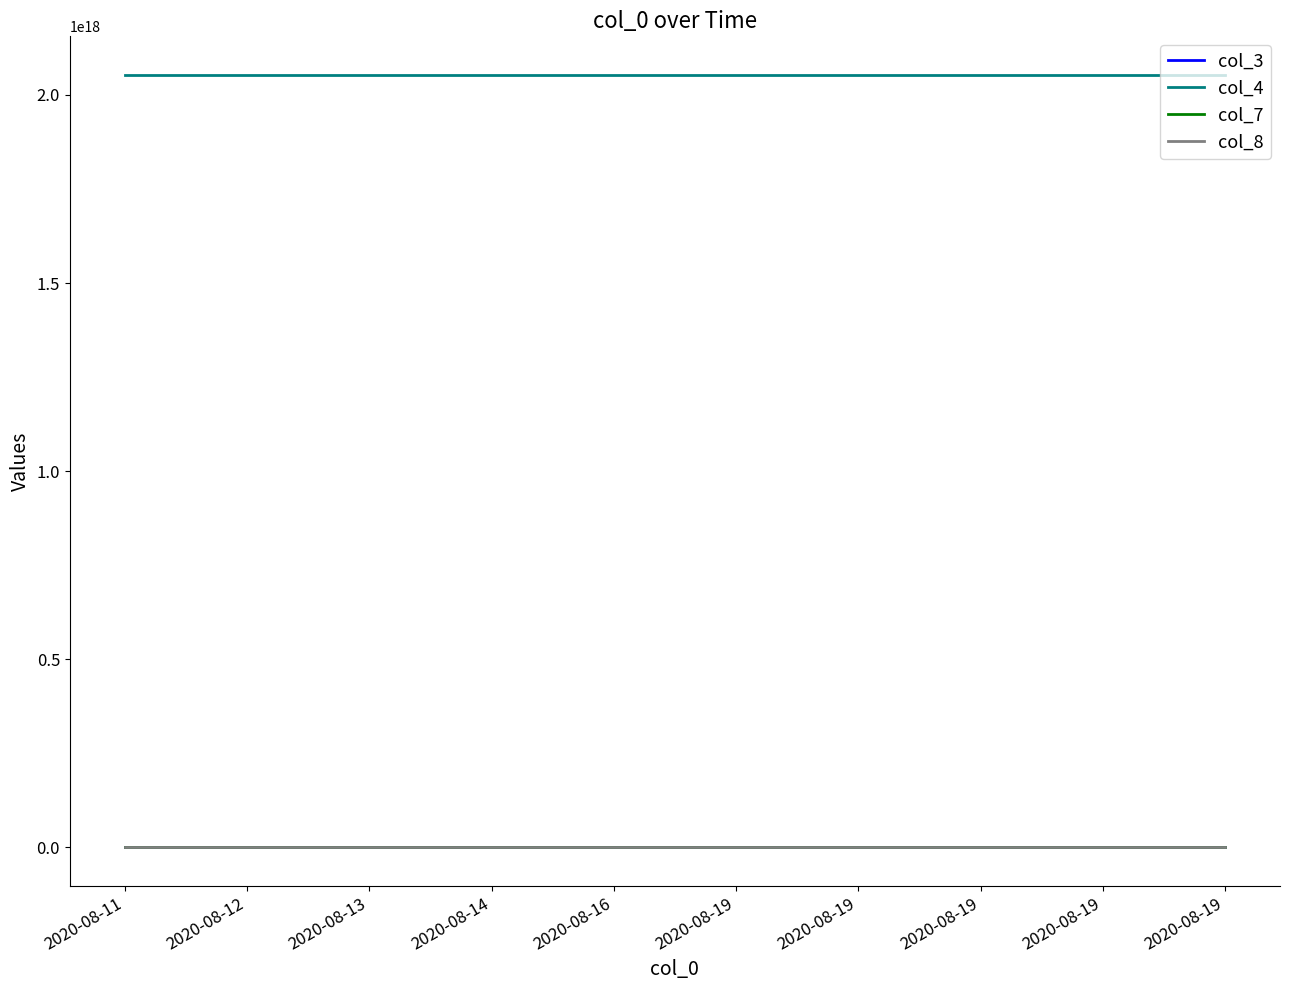

How many lines are shown in the chart?

4